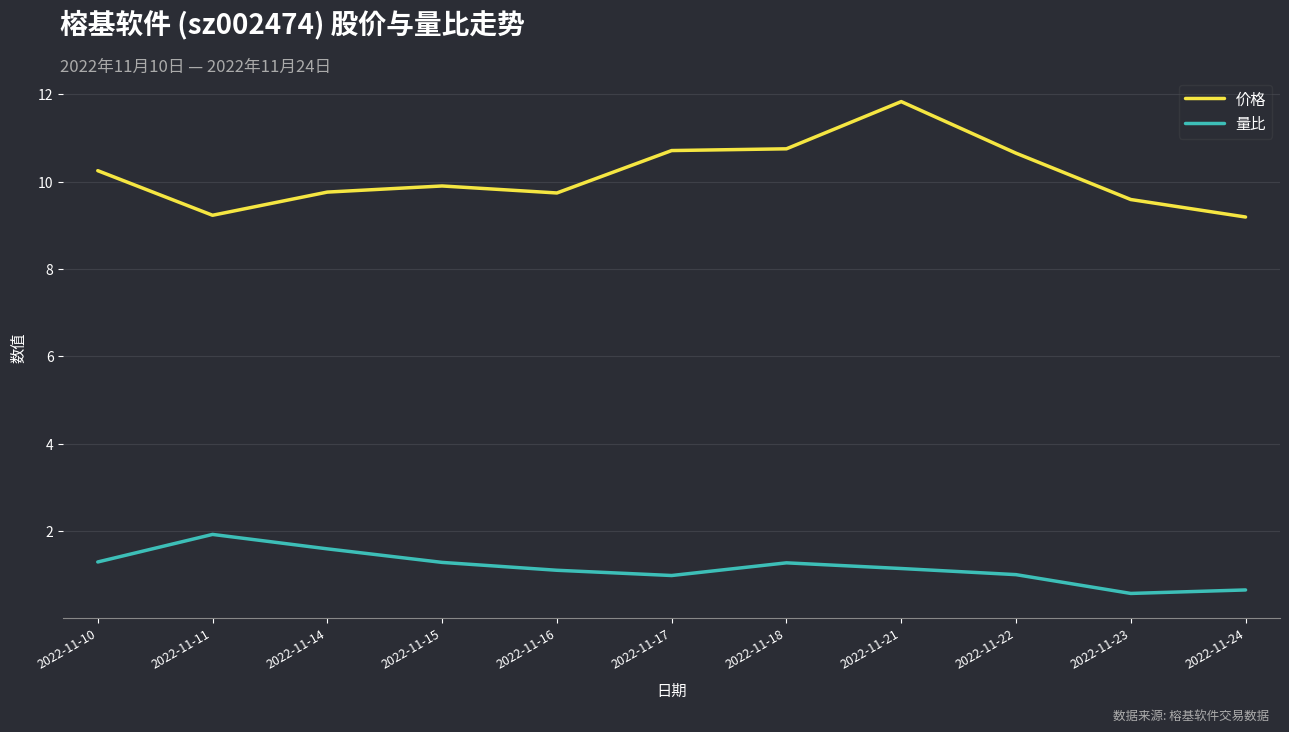

Which series has the largest range (max minus min)?

价格